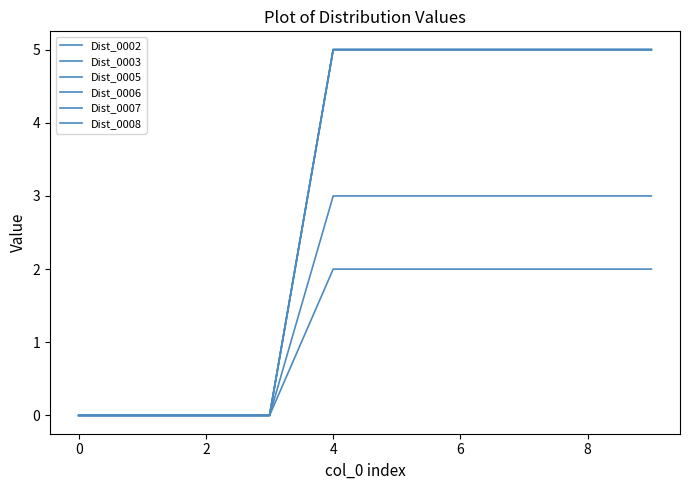

True or false: Dist_0005 and Dist_0003 cross at least once.

False